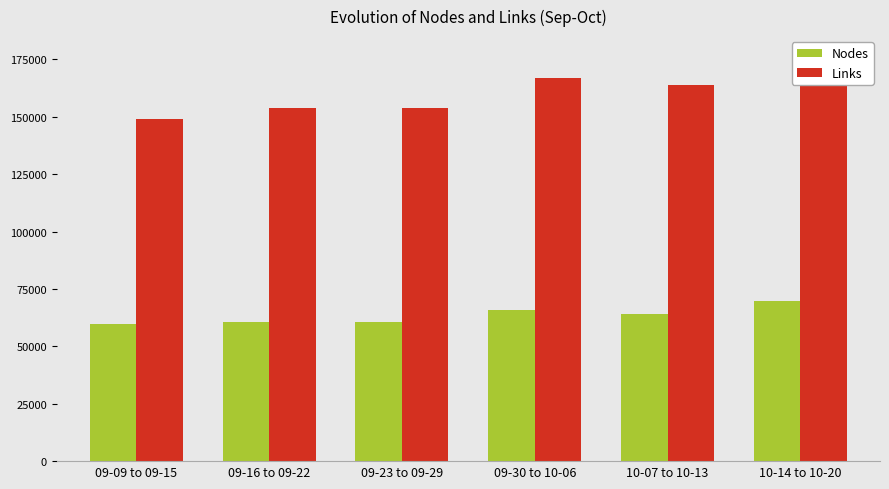

How many bars are there in each group?

2